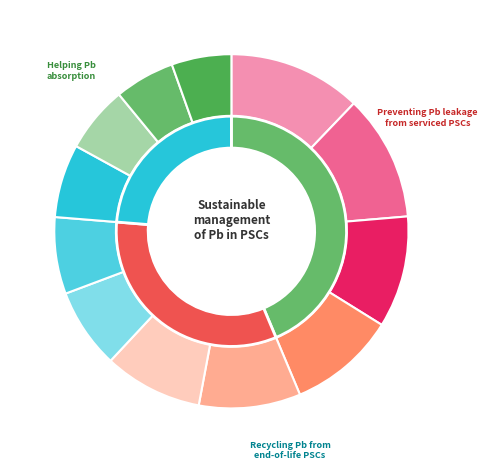

How many segments does this pie chart have?

12